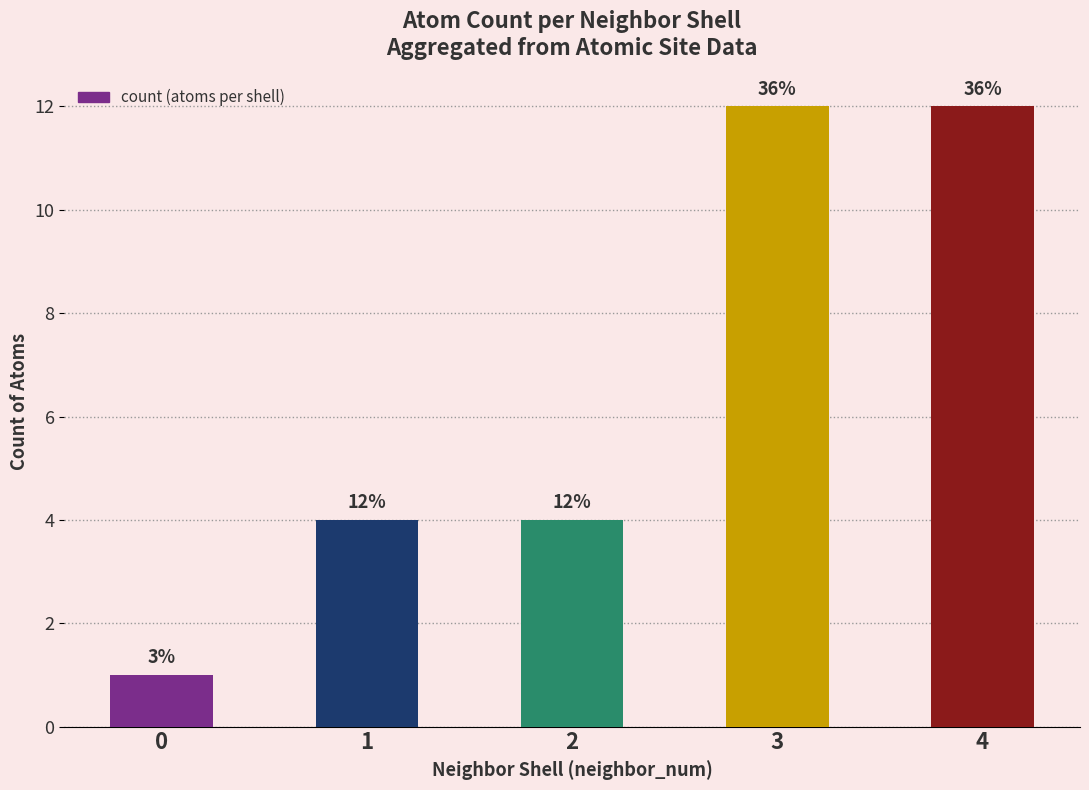

At which label does the data first exceed 4?

3